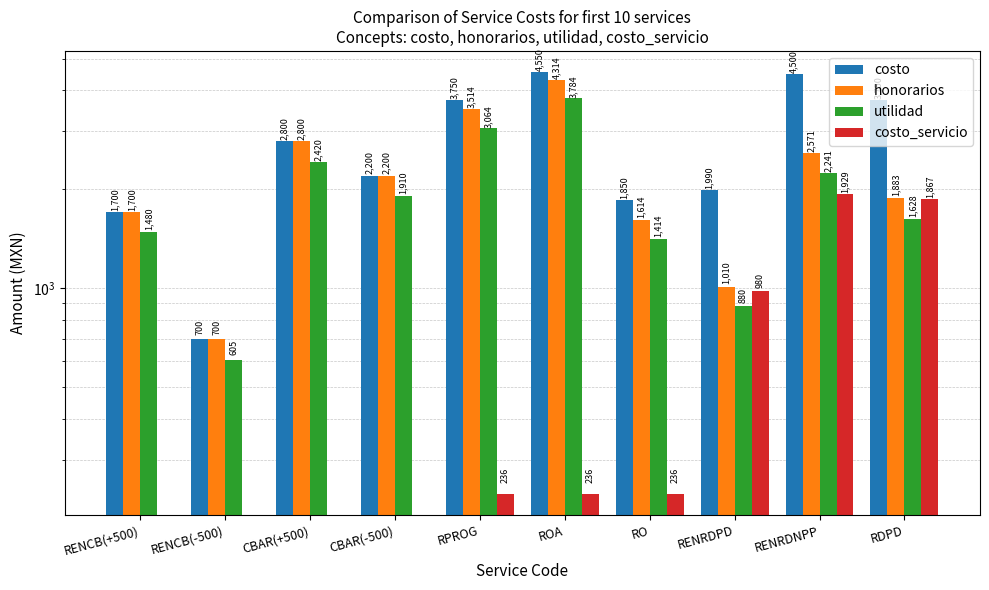

What is the approximate value of honorarios at RPROG?

3514